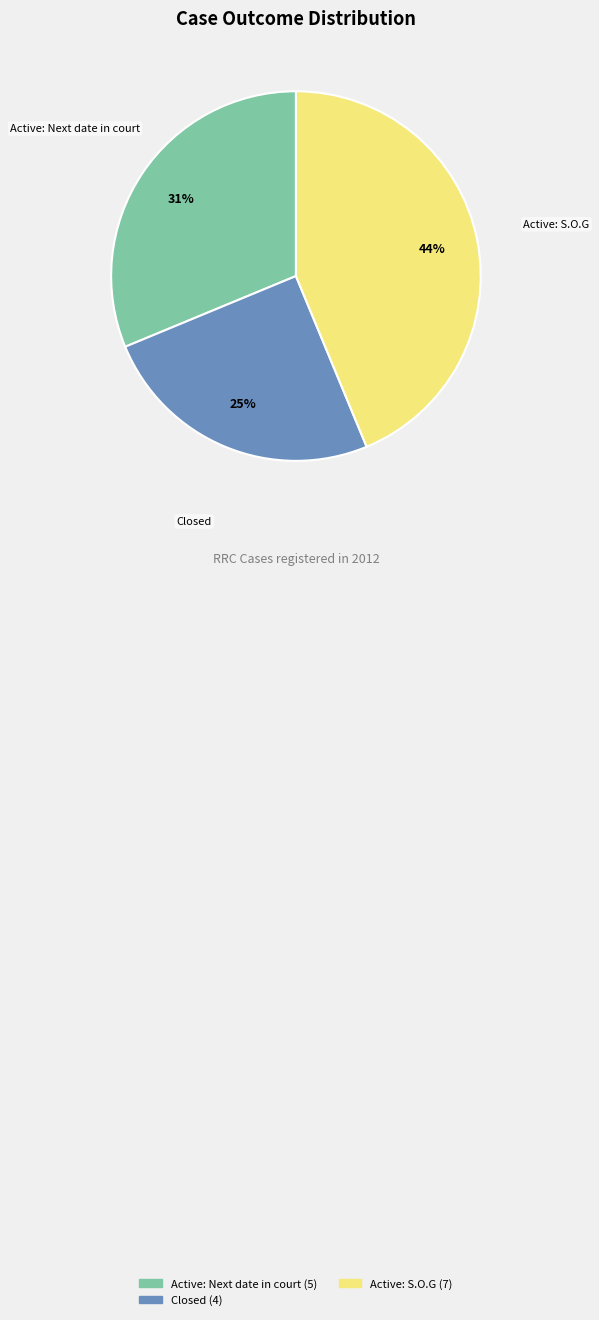

To the nearest percent, what is the difference between the largest and smallest slice percentages?

19%